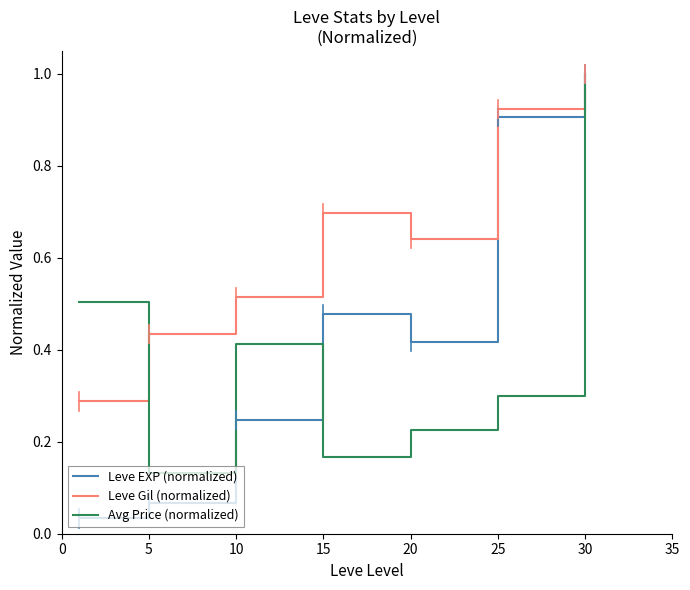

Which series has the largest total across all categories?

Leve Gil (normalized)